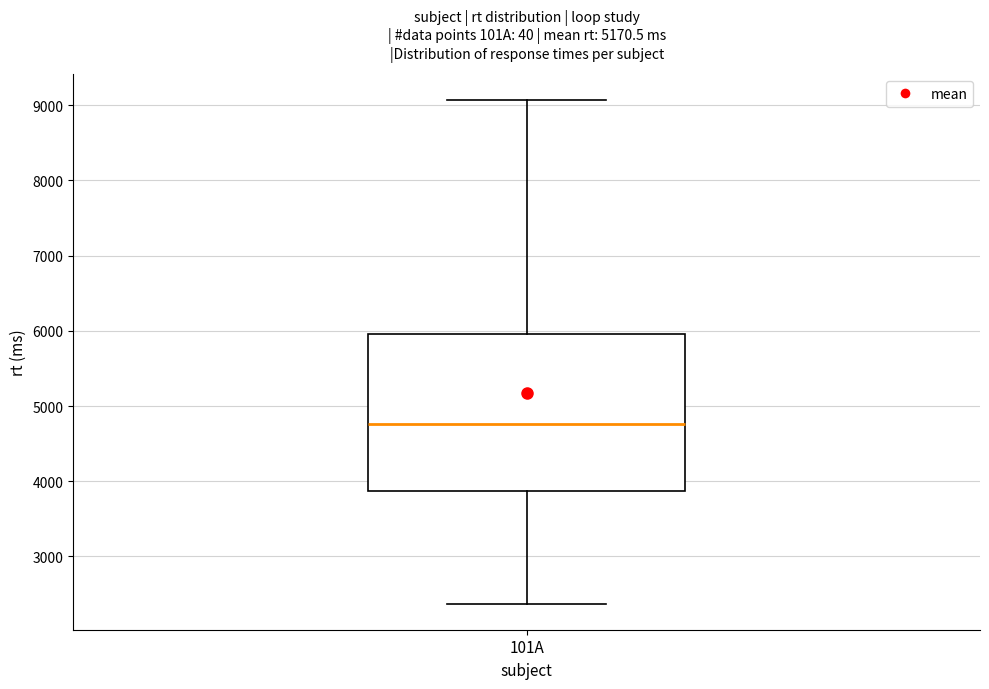

Read this box plot against the y-axis: the position of the median line, the range covered by the box, and the ends of both whiskers. The values are not printed on the chart, so give them approximately, as read against the axis.

median 4800, box 3900 to 6000, whiskers 2400 to 9100